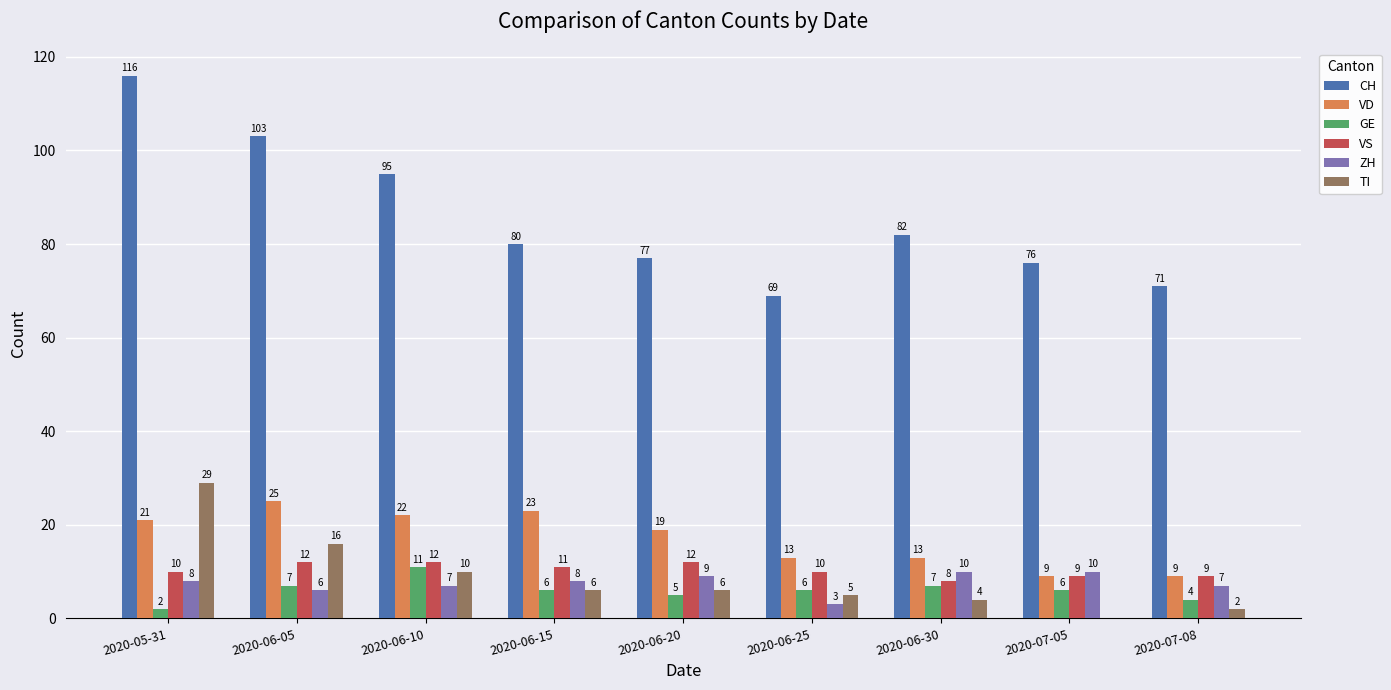

The value of CH at 2020-05-31 is 116. True or false?

True